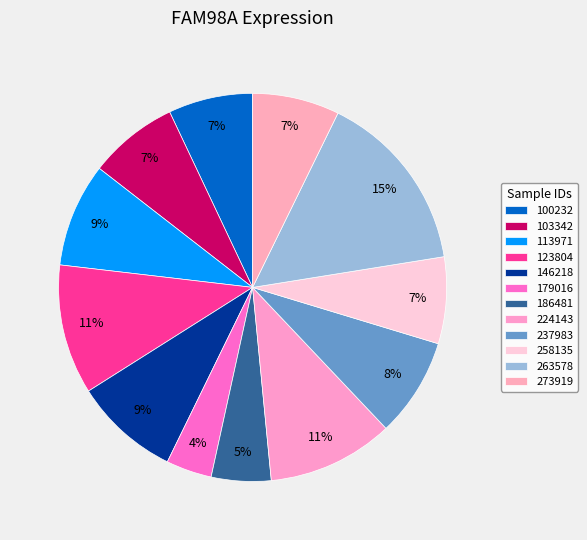

Between 179016 and 123804, which is larger?

123804